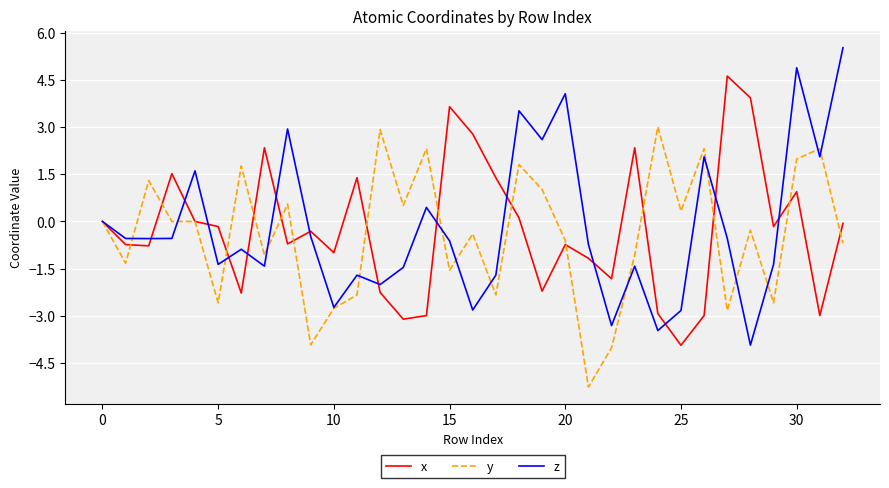

Which series has the largest range (max minus min)?

z